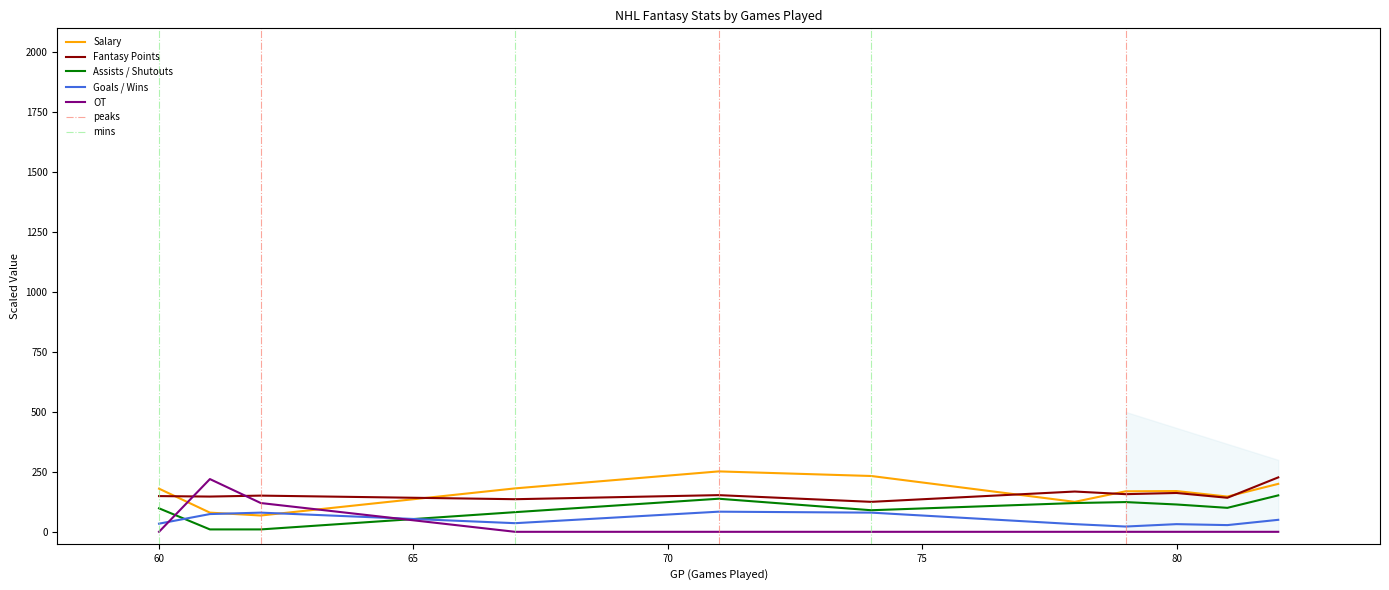

Read the Assists / Shutouts value at 60.

98.0